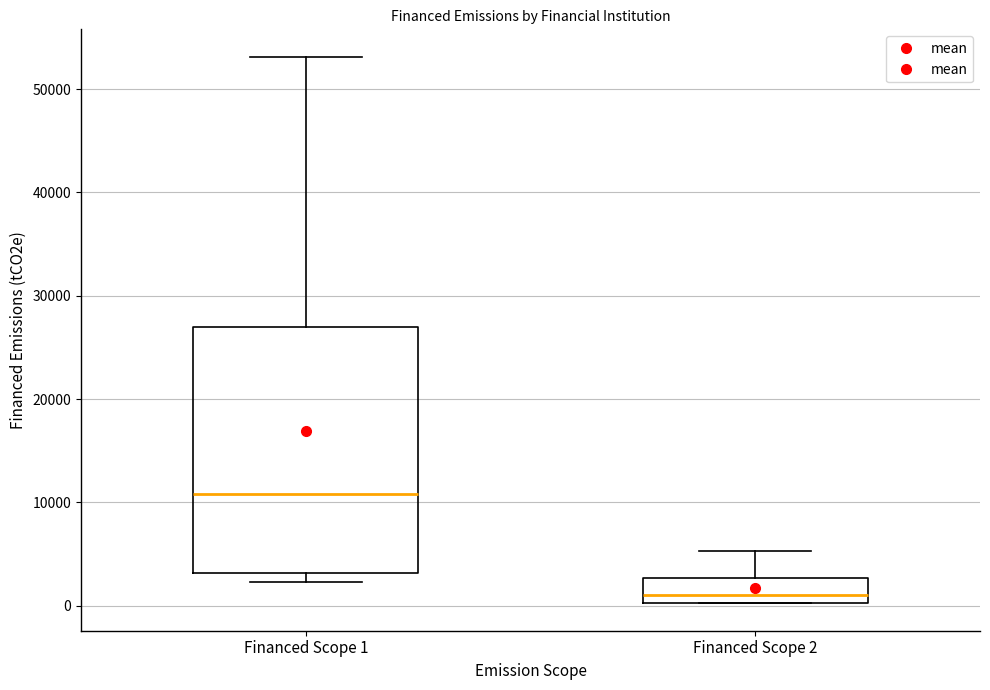

Where is the lower edge of the box for Financed Scope 2 on the y-axis? The values are not printed on the chart, so give them approximately, as read against the axis.

0